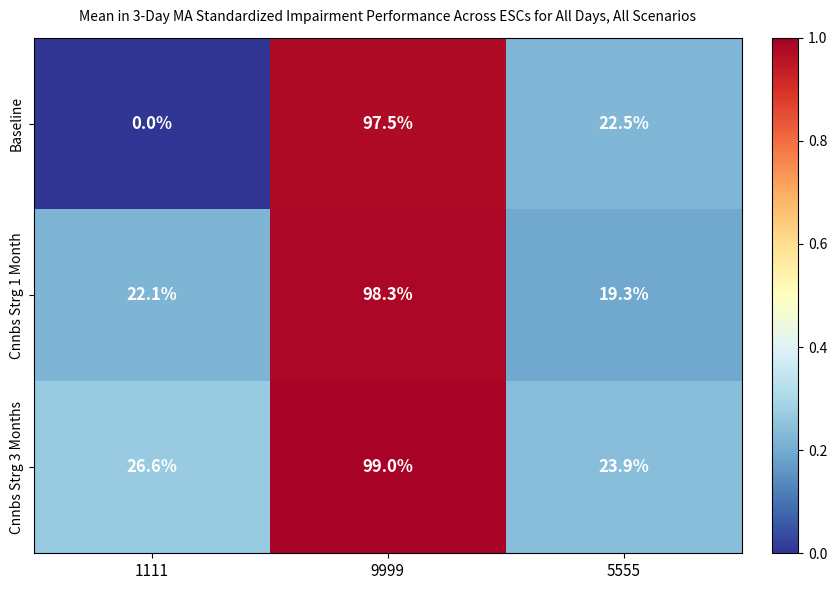

Reading left to right, transcribe all the data shown in this chart.

Baseline: 1111=0.0	9999=97.5	5555=22.5
Cnnbs Strg 1 Month: 1111=22.1	9999=98.3	5555=19.3
Cnnbs Strg 3 Months: 1111=26.6	9999=99.0	5555=23.9